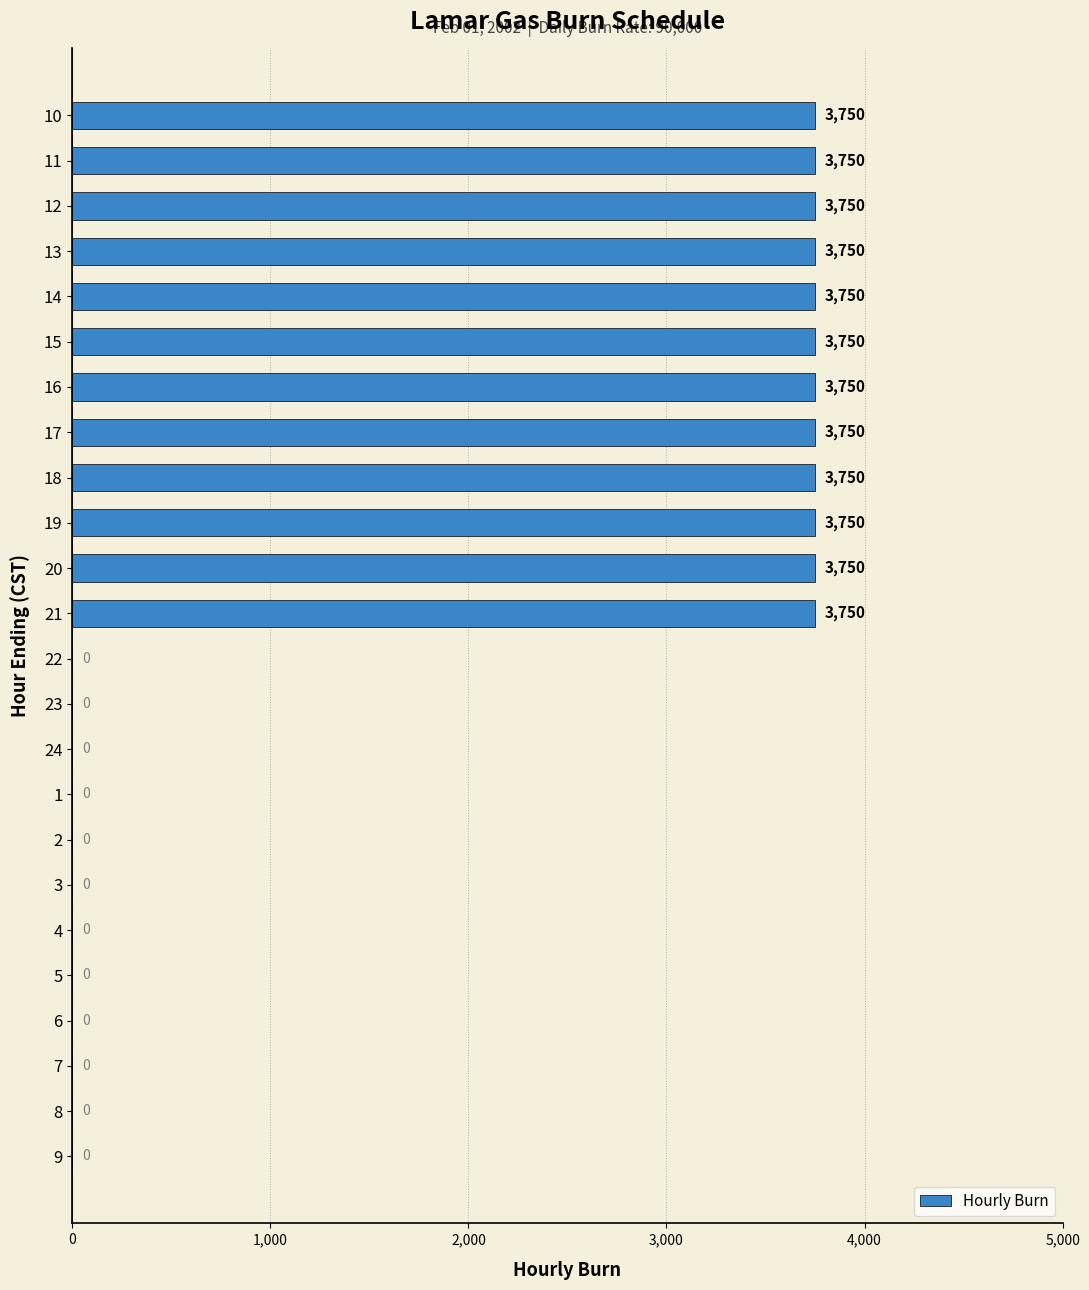

What is the sum of all values?

45000